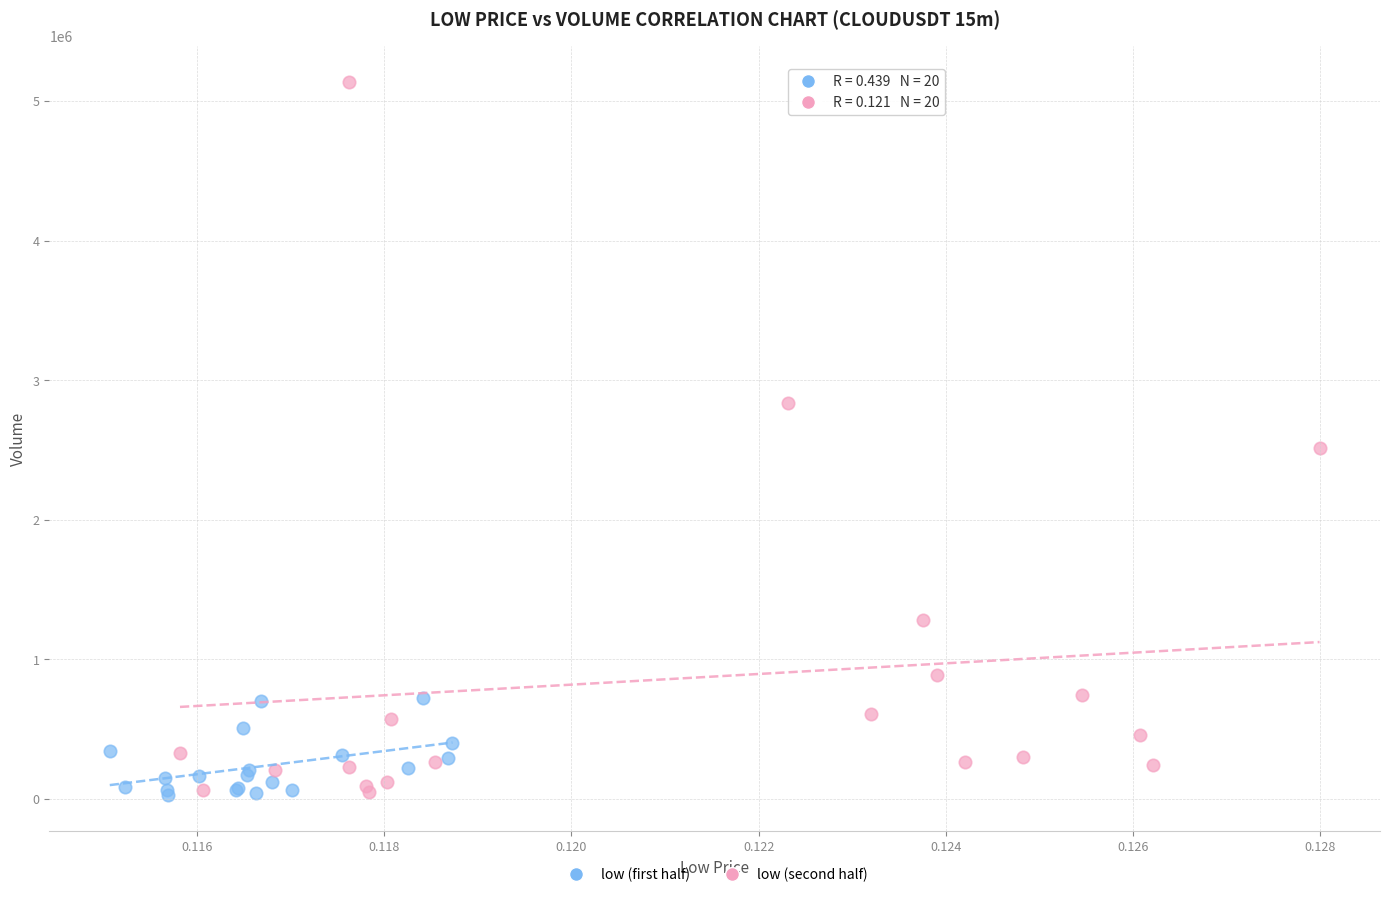

Which series reaches the maximum Y coordinate?

low (second half)